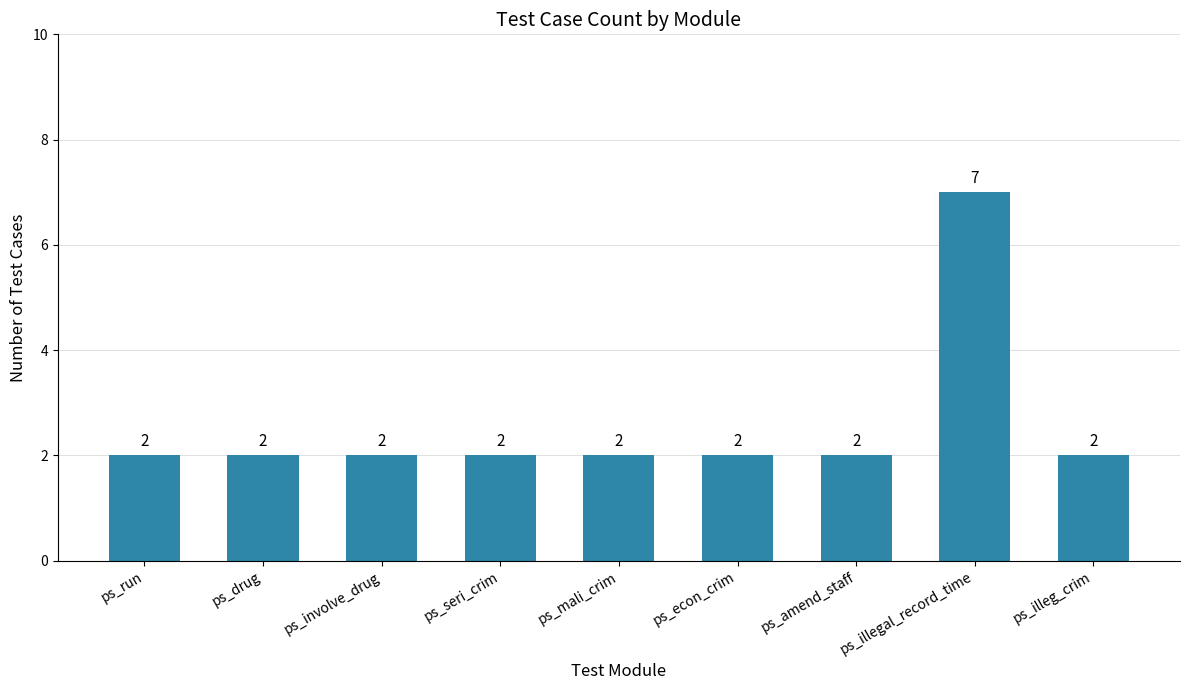

What is the value of the 1st bar from the left?

2